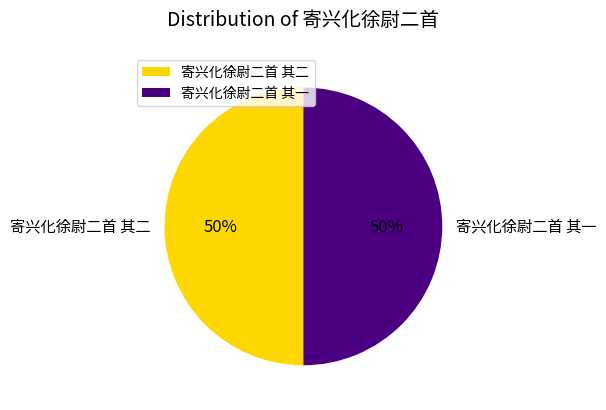

What percentage is the 寄兴化徐尉二首 其一 slice, to the nearest percent?

50%